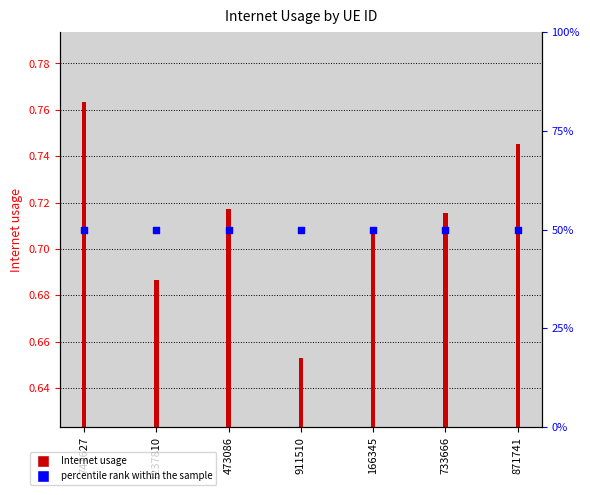

What is the total value across all series at 733666?

1.4